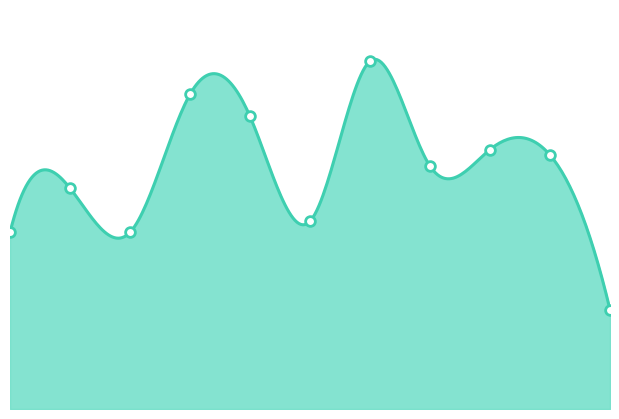

What is the value of the 3rd point from the left?

32